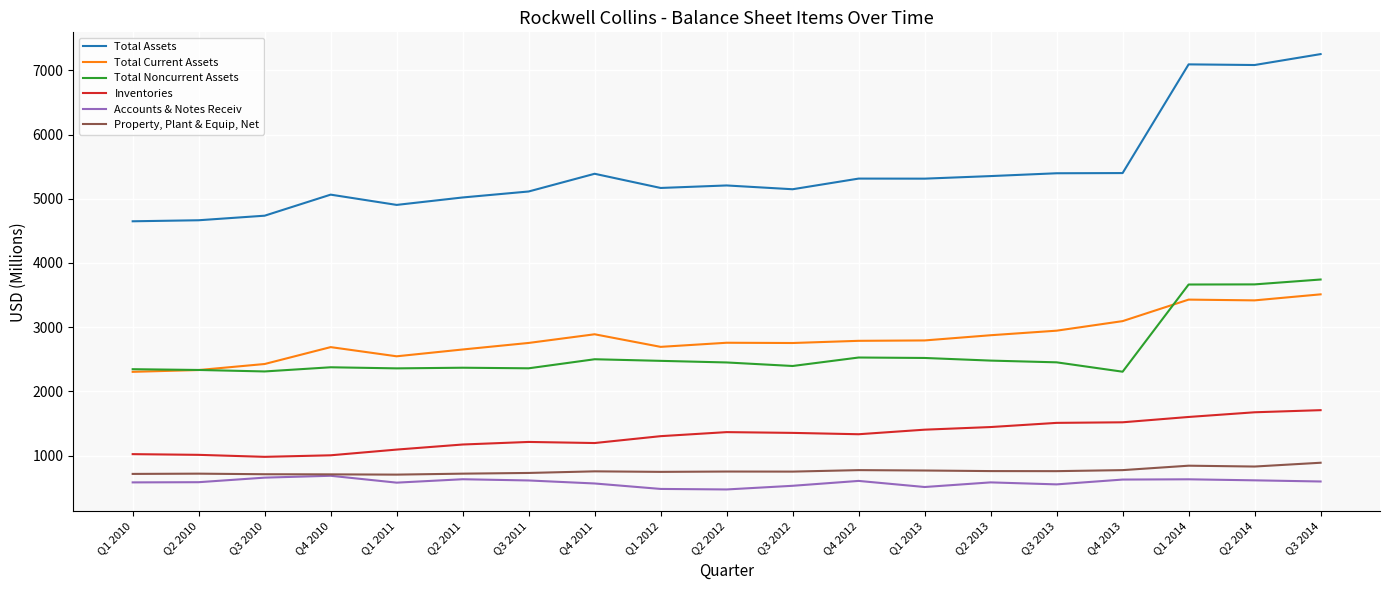

What is the total value across all series at Q3 2010?

11817